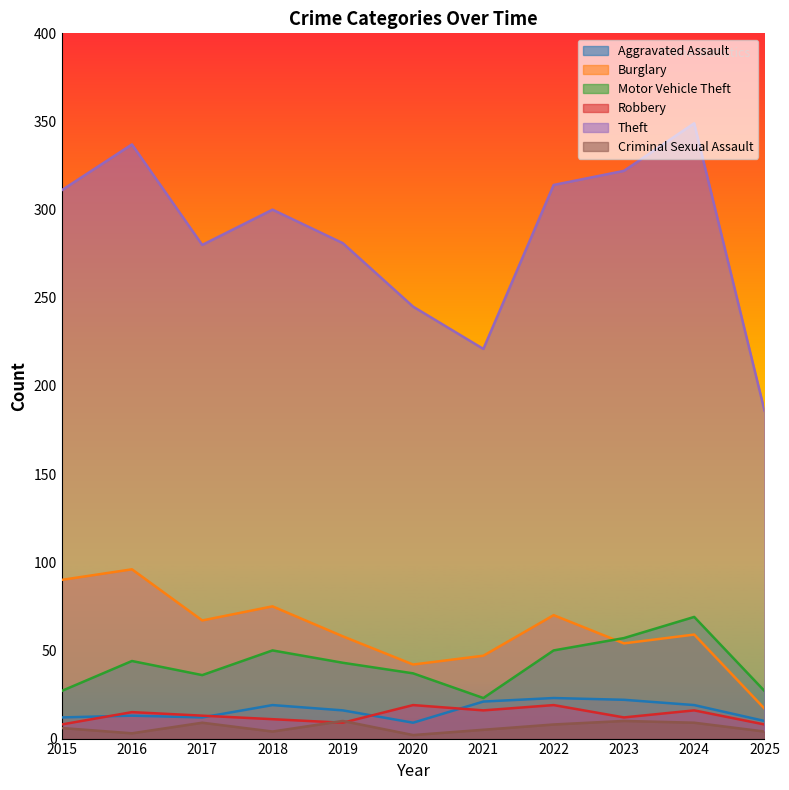

Is it true that Motor Vehicle Theft equals 16 at 2023?

False